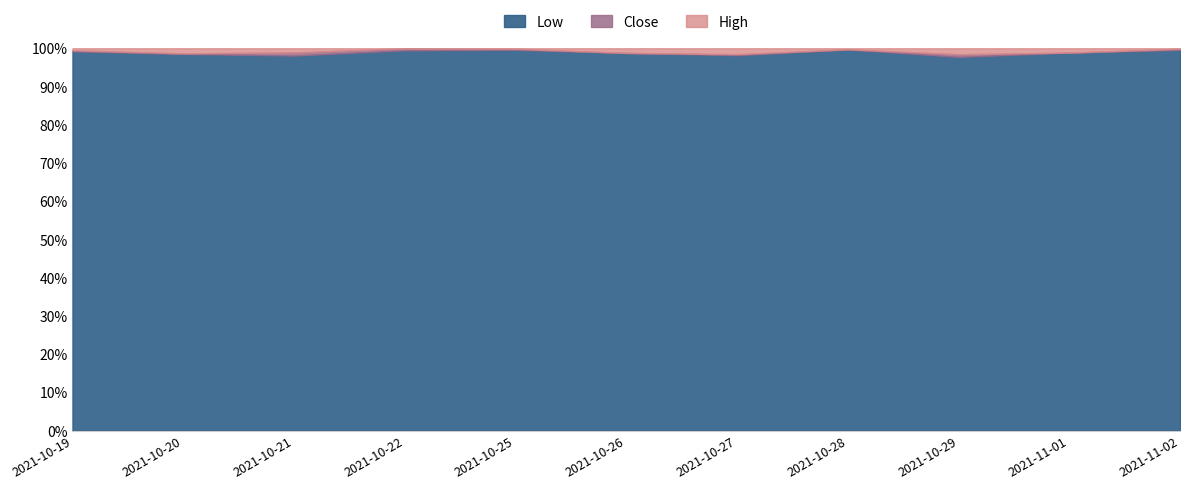

What is the total value across all series at 2021-11-01?

100.0